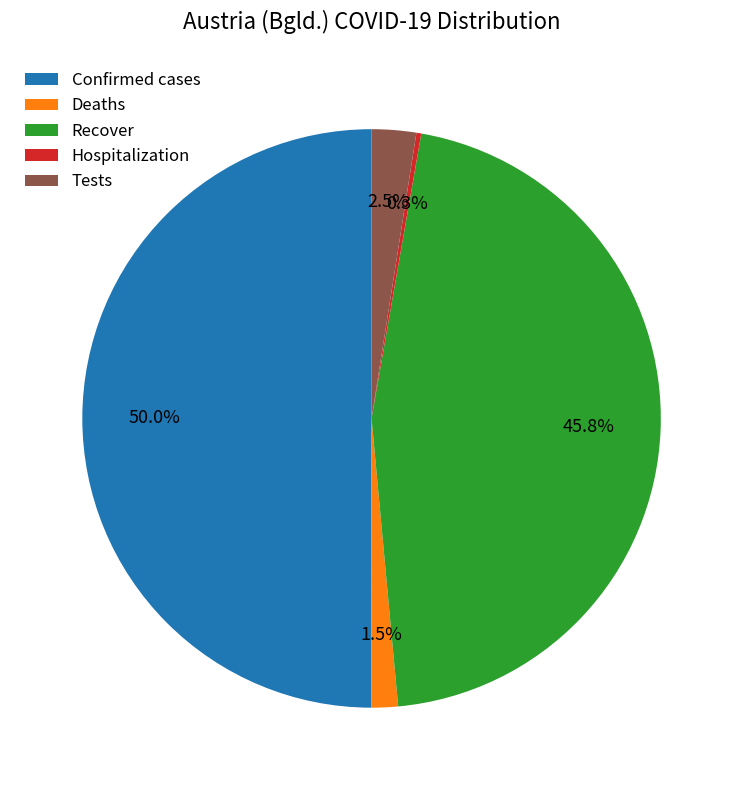

What percentage do Deaths and Tests together represent?

4.0%